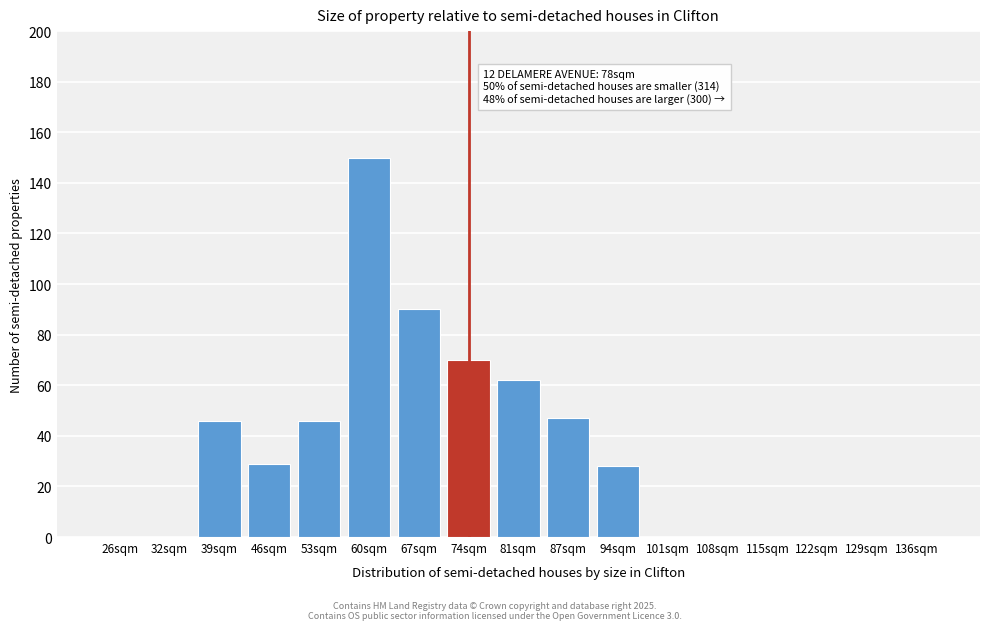

Reading left to right, list all the values displayed in this chart.

26sqm=0	32sqm=0	39sqm=46	46sqm=29	53sqm=46	60sqm=150	67sqm=90	74sqm=70	81sqm=62	87sqm=47	94sqm=28	101sqm=0	108sqm=0	115sqm=0	122sqm=0	129sqm=0	136sqm=0